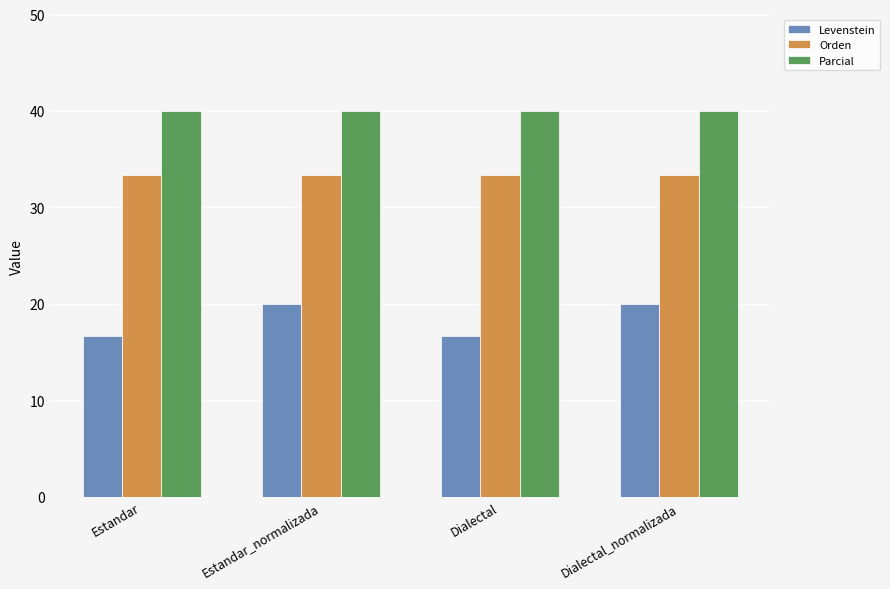

Between Estandar and Estandar_normalizada, which series saw the biggest shift?

Levenstein